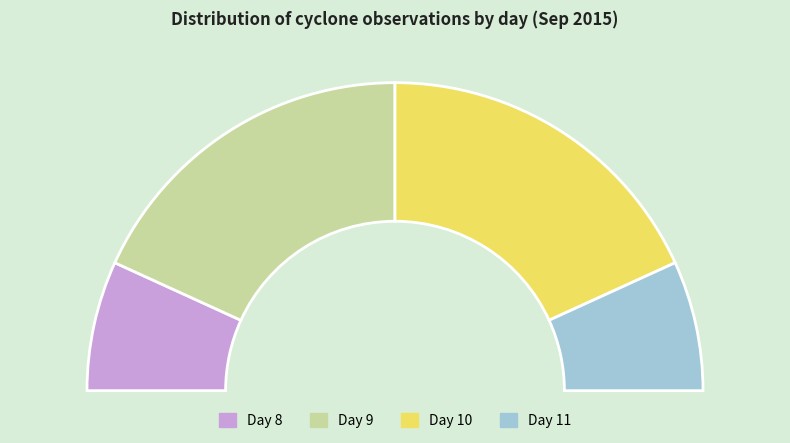

How many segments does this pie chart have?

4